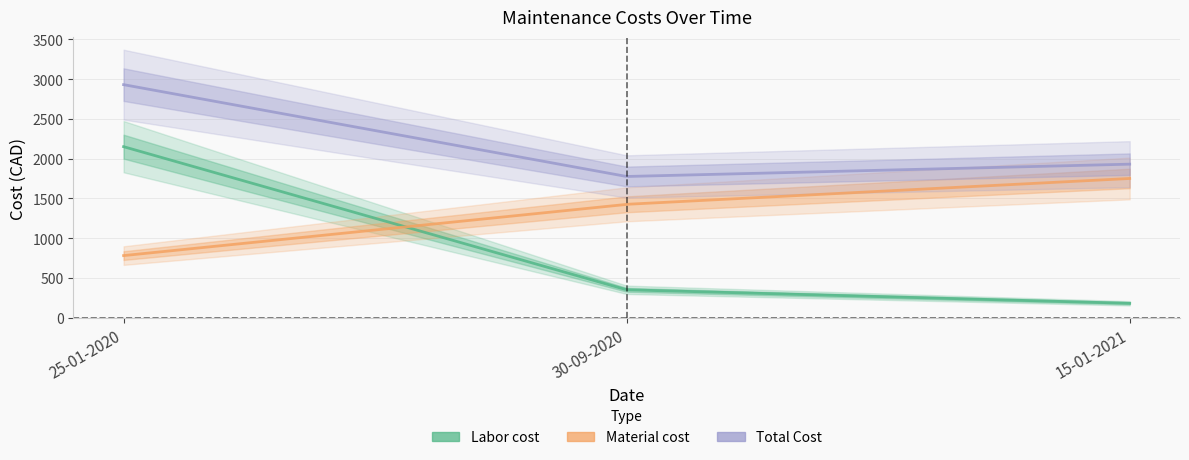

Between 25-01-2020 and 30-09-2020, which series saw the biggest shift?

Labor cost